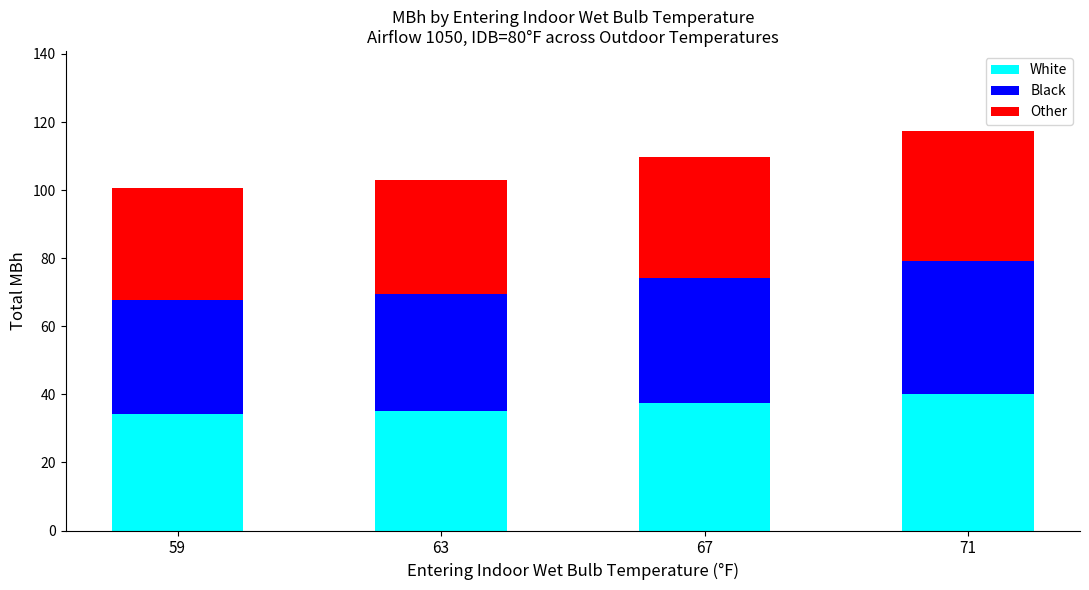

The value of White at 67 is 24.6. True or false?

False